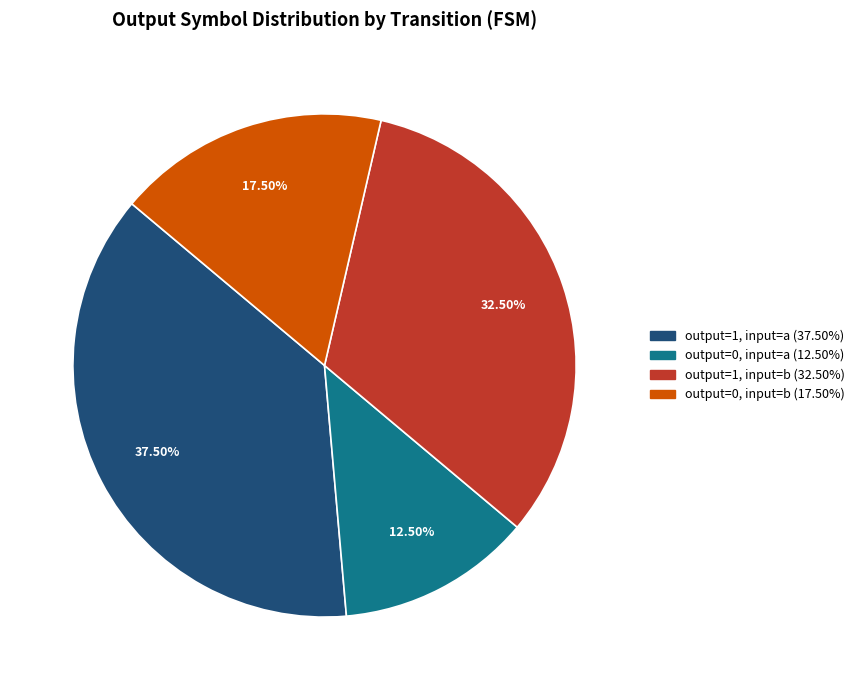

Is there any slice that represents more than half of the pie?

No